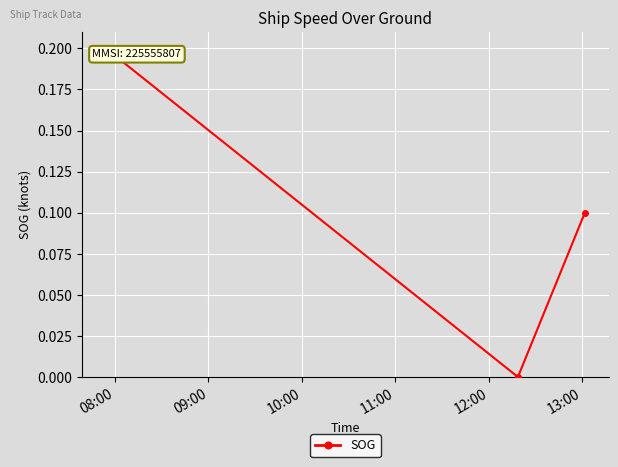

What is the value of the 1st point from the left?

0.2